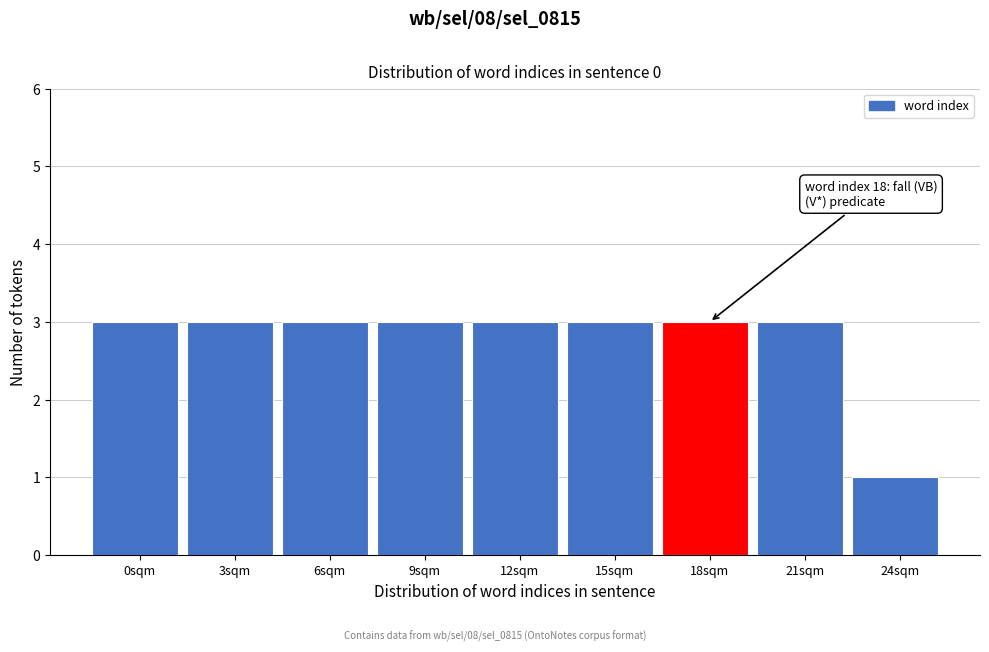

Reading right to left, list all the values displayed in this chart.

24sqm=1	21sqm=3	18sqm=3	15sqm=3	12sqm=3	9sqm=3	6sqm=3	3sqm=3	0sqm=3